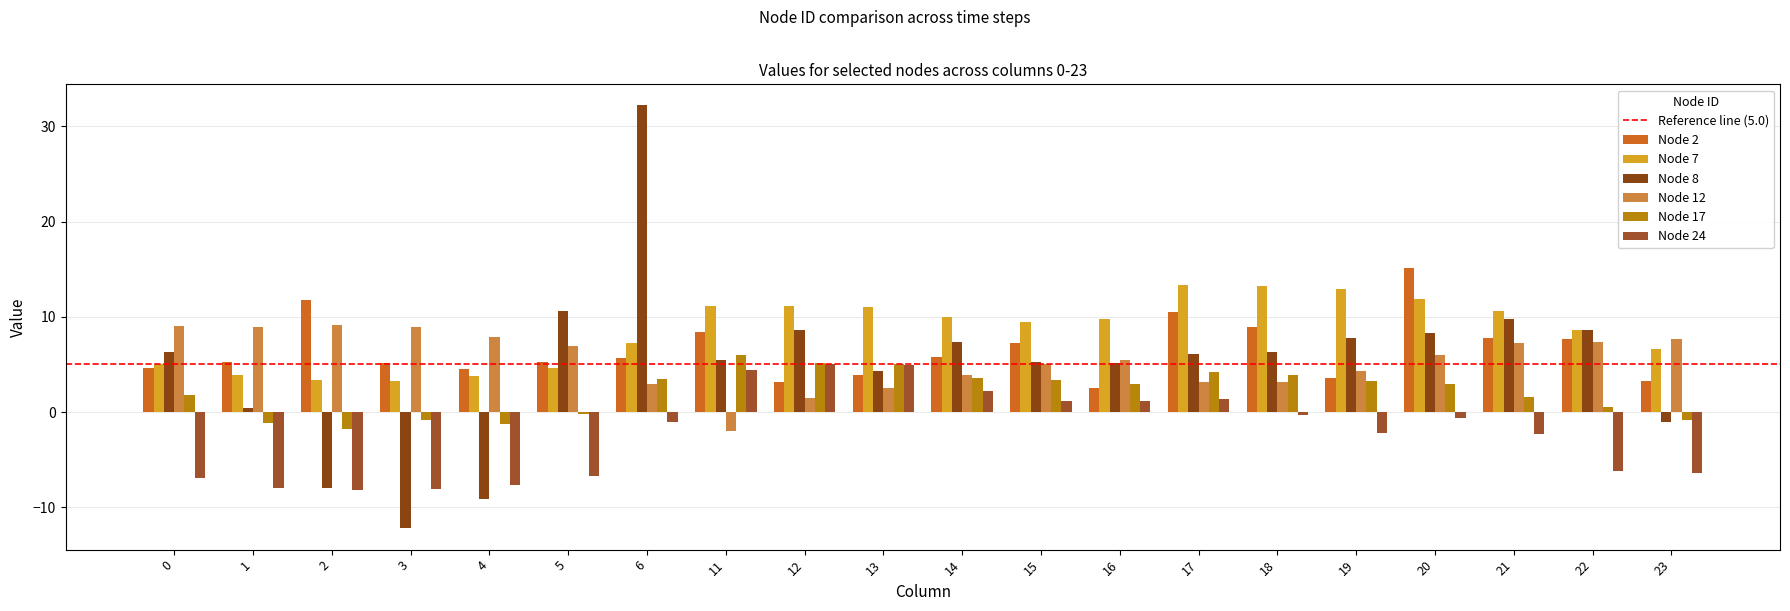

How many values in Node 12 are above zero?

19